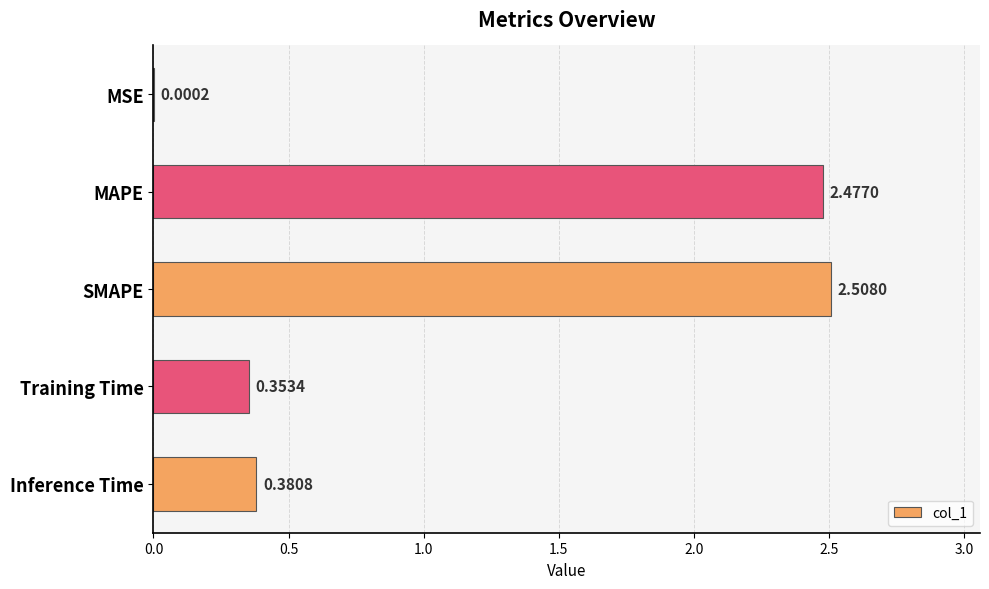

At which label is the value closest to 1?

Inference Time